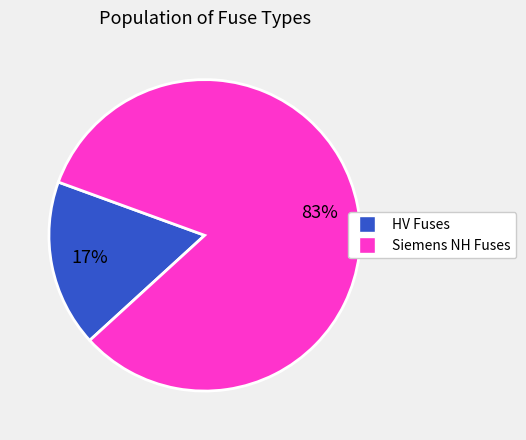

To the nearest percent, what is the average slice percentage?

50%